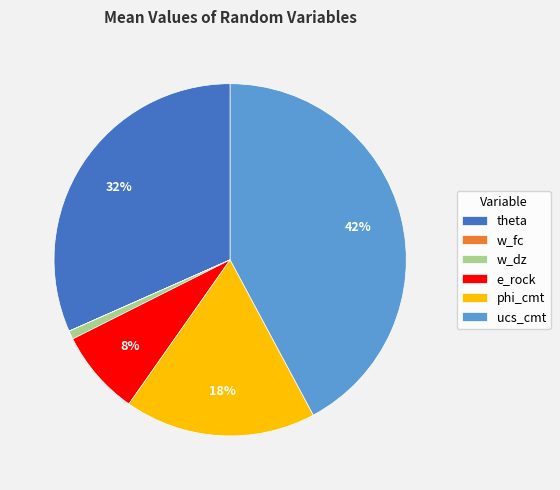

To the nearest percent, what percentage of the pie is ucs_cmt?

42%